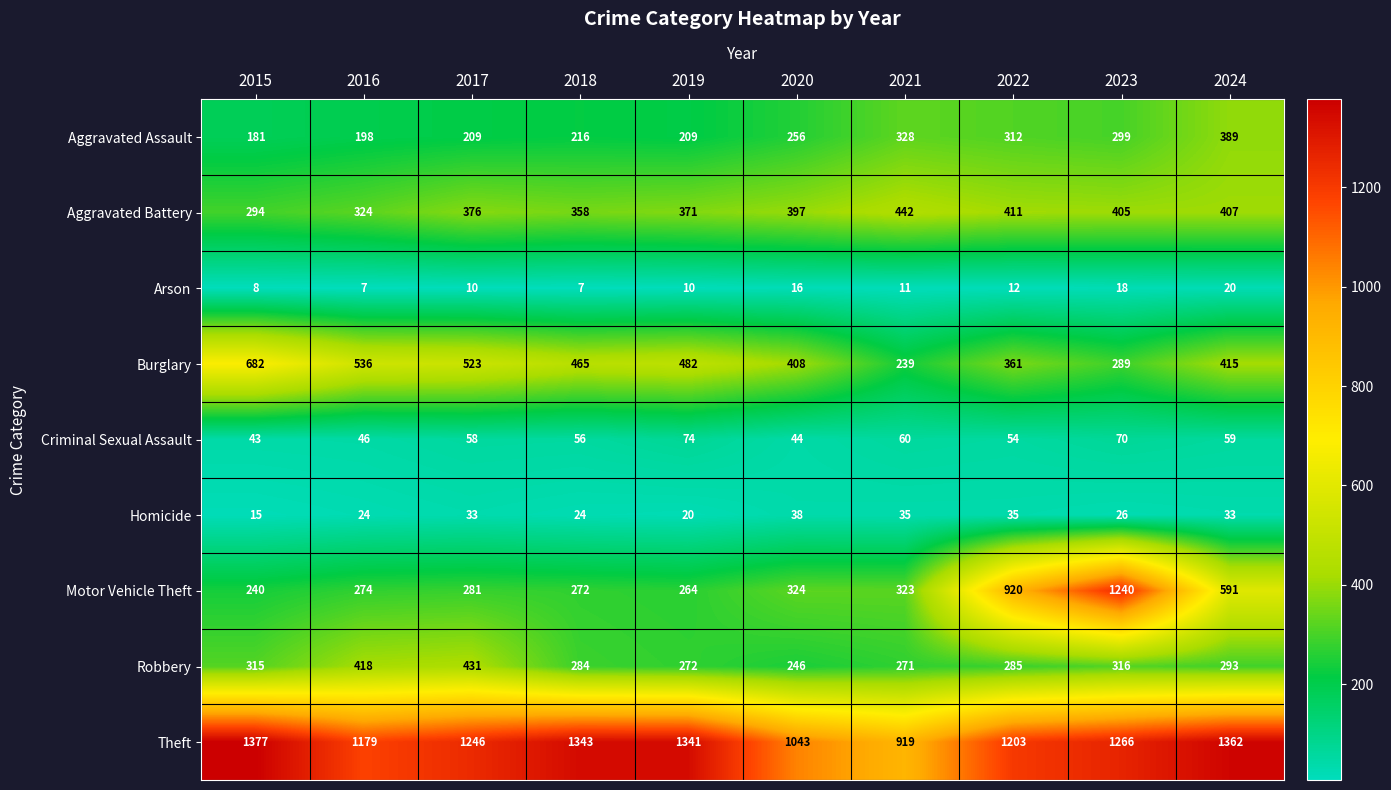

Which series has the largest total across all categories?

Theft